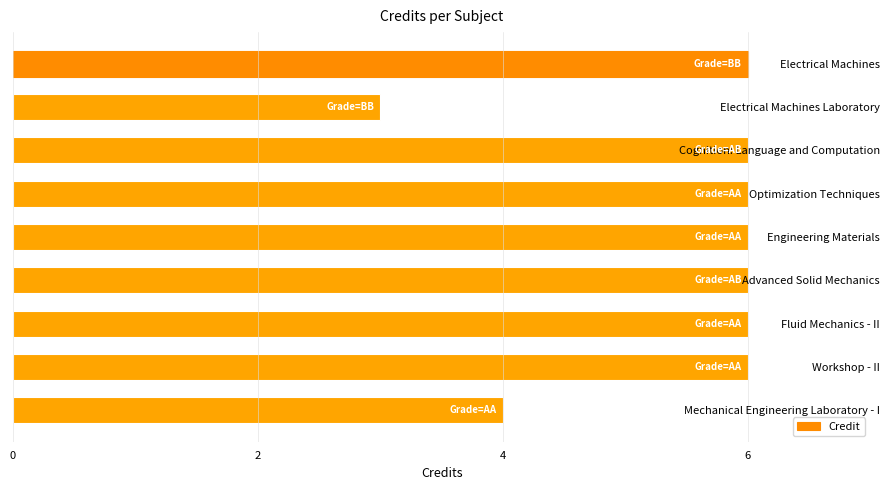

The value at Advanced Solid Mechanics is 9. True or false?

False